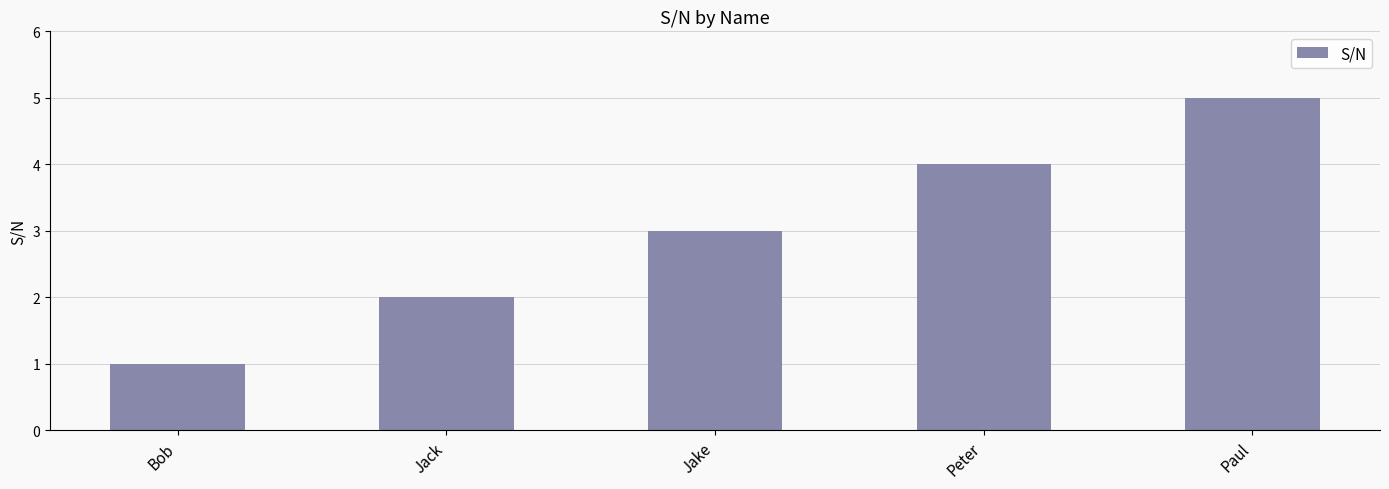

What is the value of the 5th bar from the left?

5